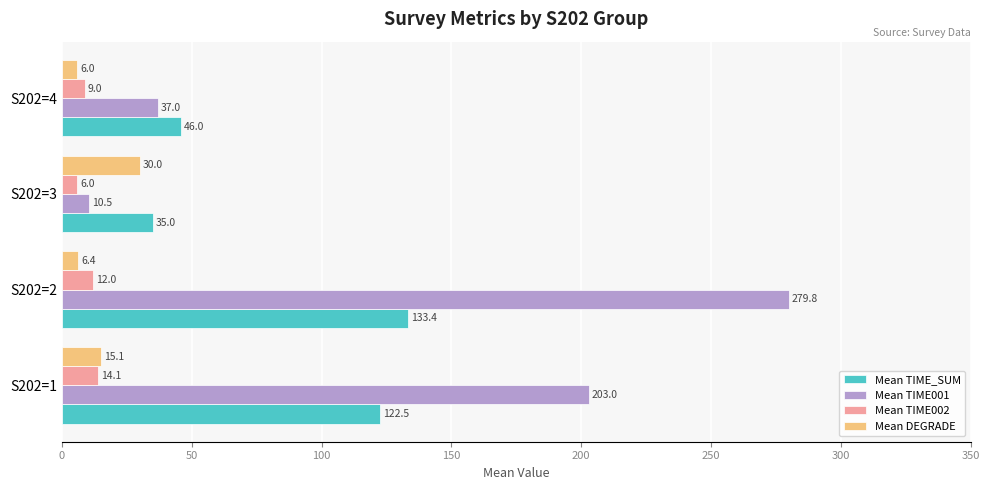

At S202=1, list the series in order from smallest to largest.

Mean TIME002, Mean DEGRADE, Mean TIME_SUM, Mean TIME001